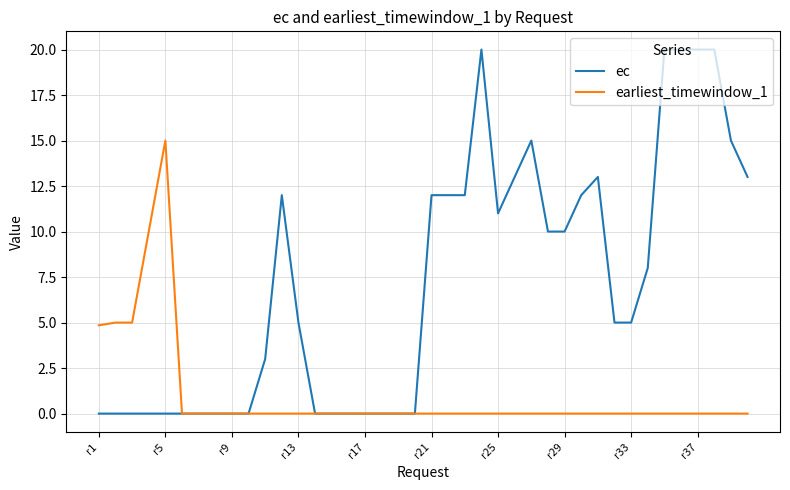

Which series has the largest total across all categories?

ec